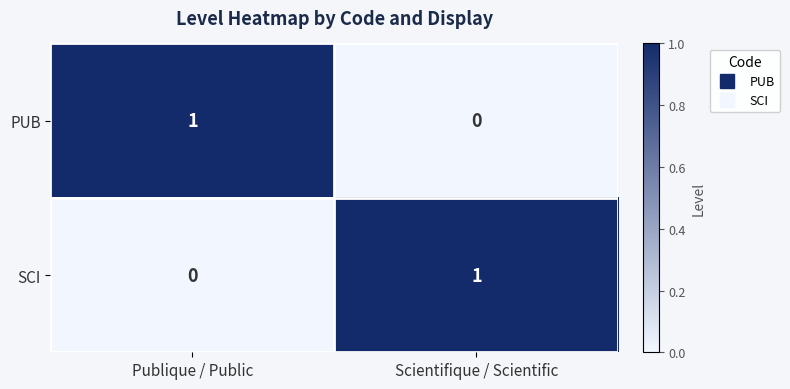

Is it true that SCI equals 0 at Publique / Public?

True